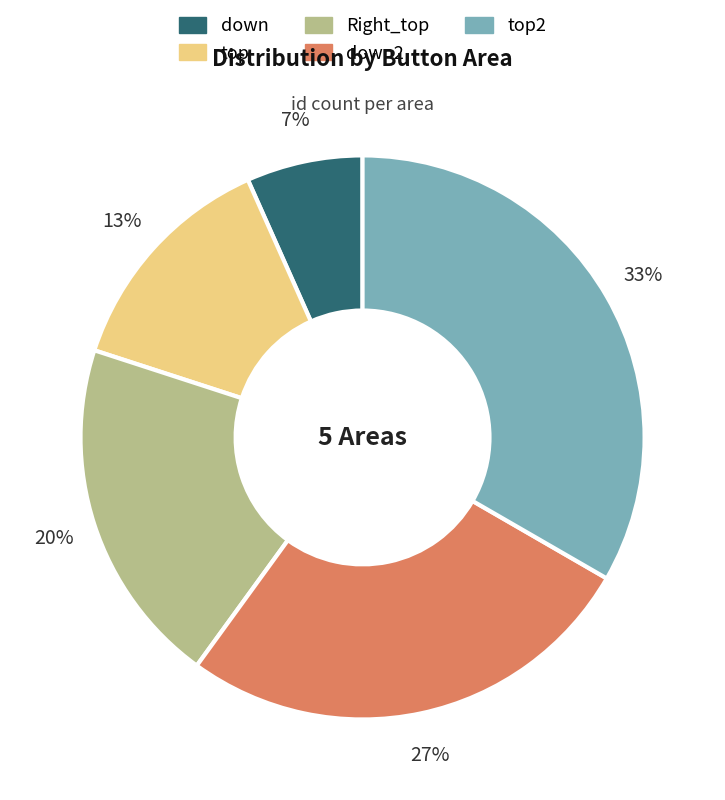

Do Right_top and down together represent more than half of the pie?

No